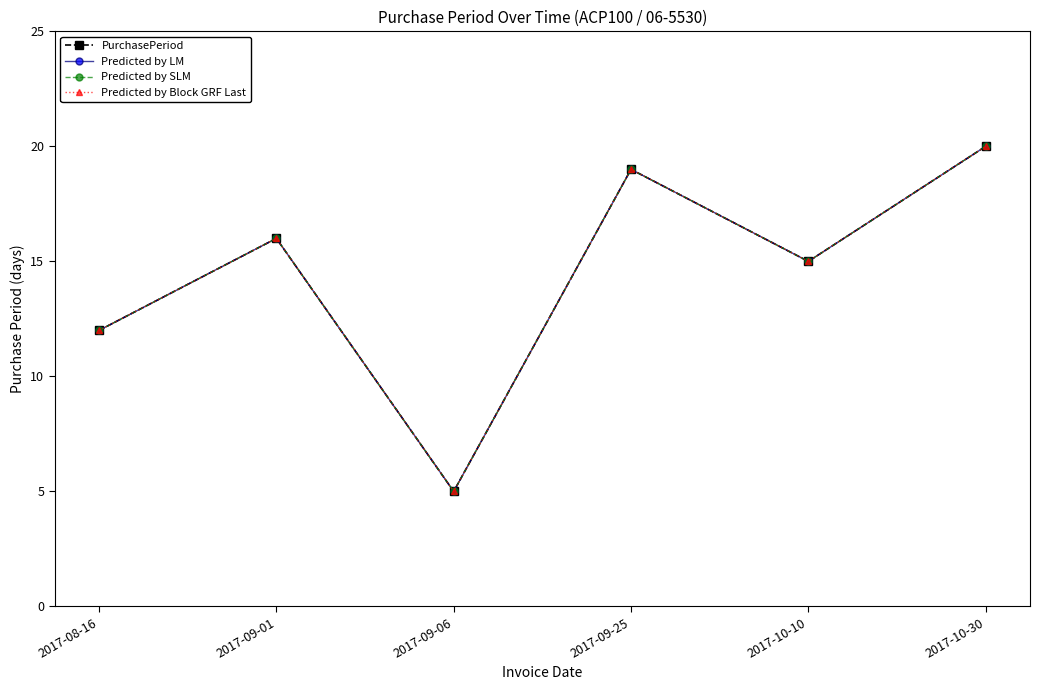

What is the sum of all Predicted by LM values?

87